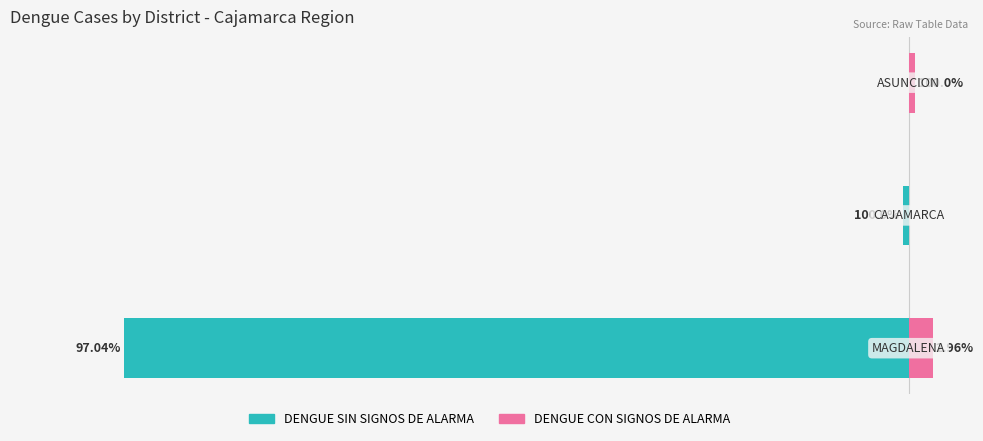

Which series has the widest spread of values?

DENGUE SIN SIGNOS DE ALARMA